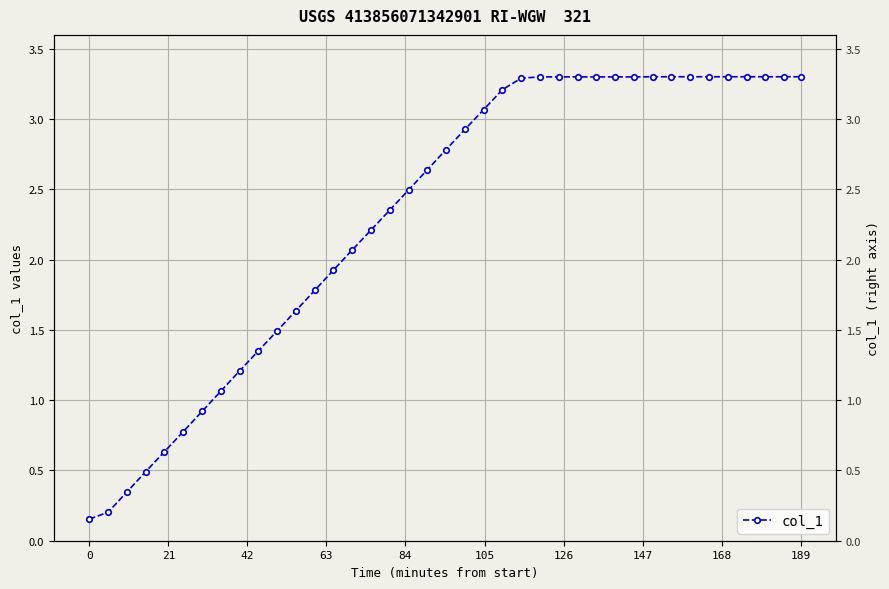

The chart shows a value of 5.5 at 22. True or false?

False